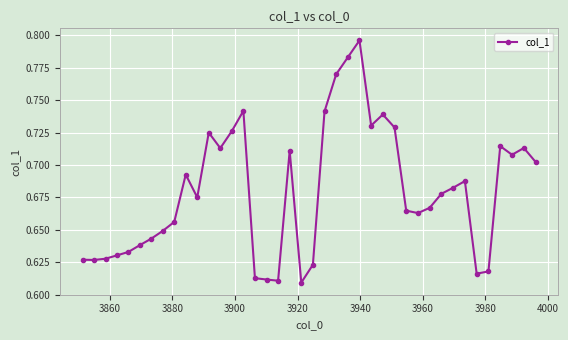

Count the values in the range 0 to 1.

40